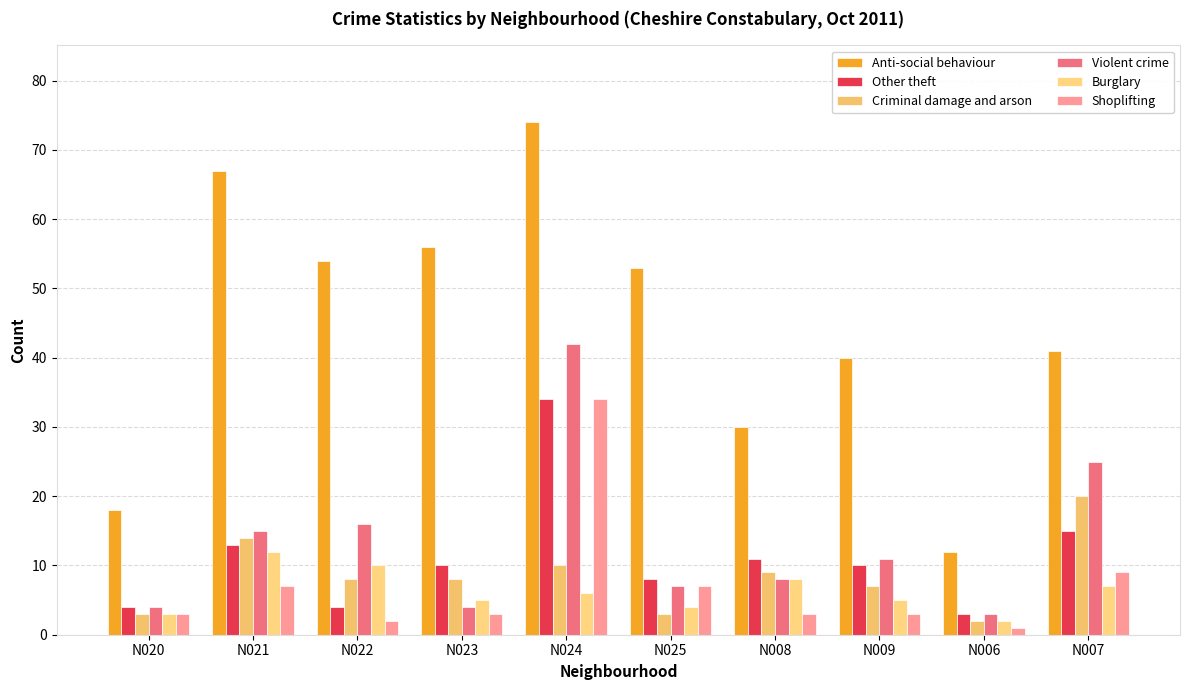

How many series are shown in this chart?

6